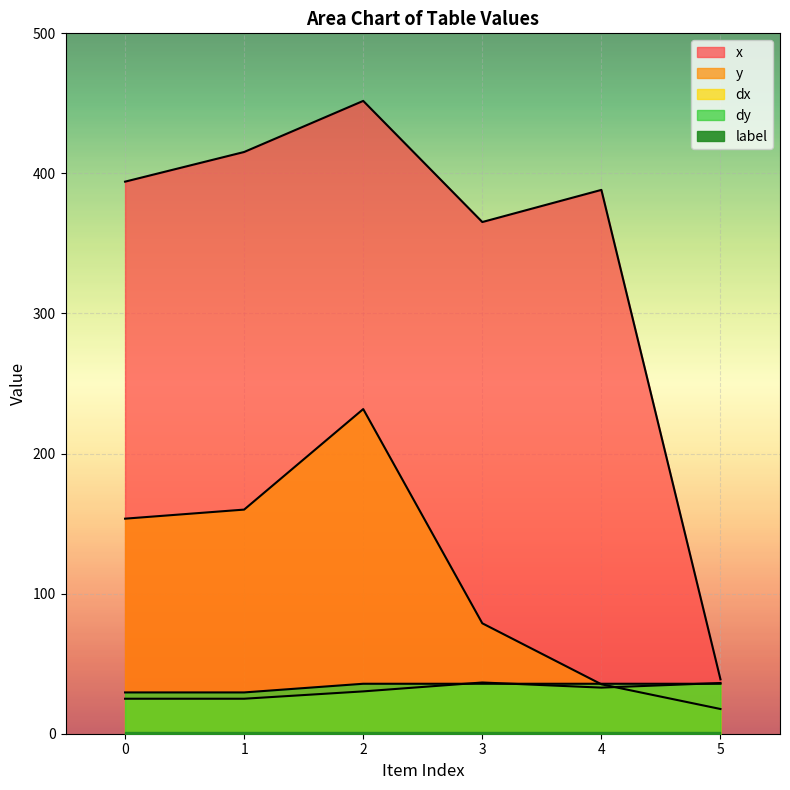

What is the value of the dy point at the 4th from the left?

35.7